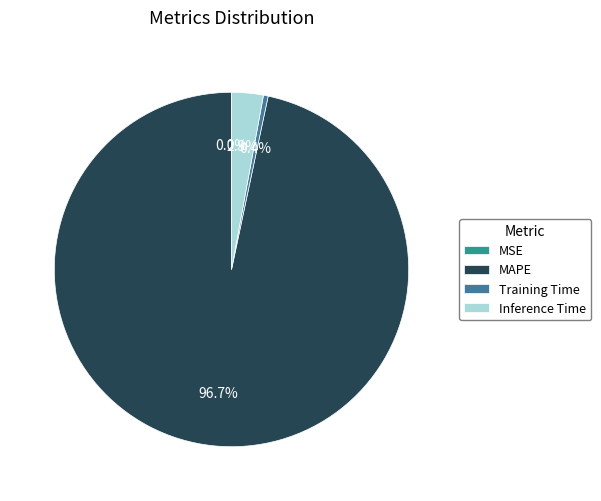

Which category has the biggest portion of the pie?

MAPE